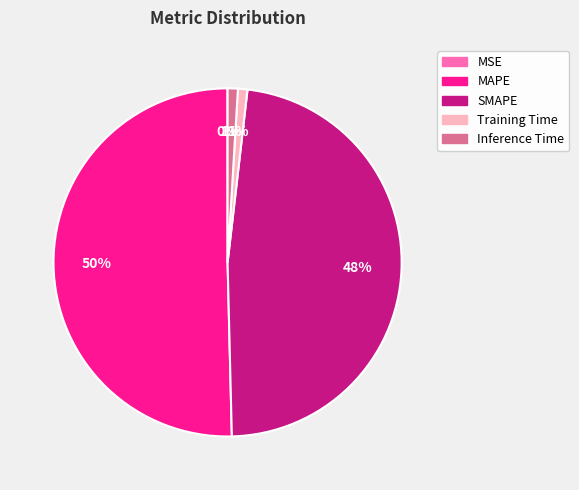

To the nearest percent, what is the combined percentage of Inference Time and SMAPE?

49%